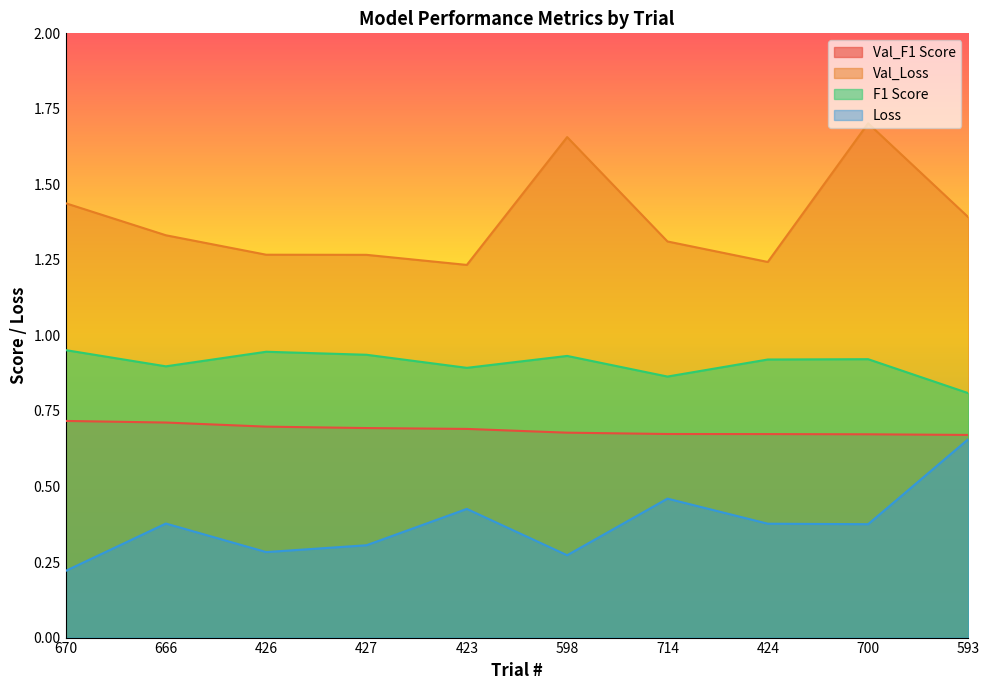

In Val_Loss, how many points are higher than both neighbors (excluding endpoints)?

2